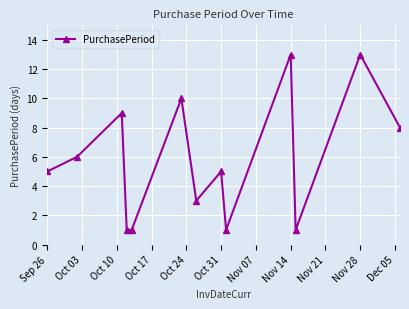

What is the value of the 2nd point from the left?

6